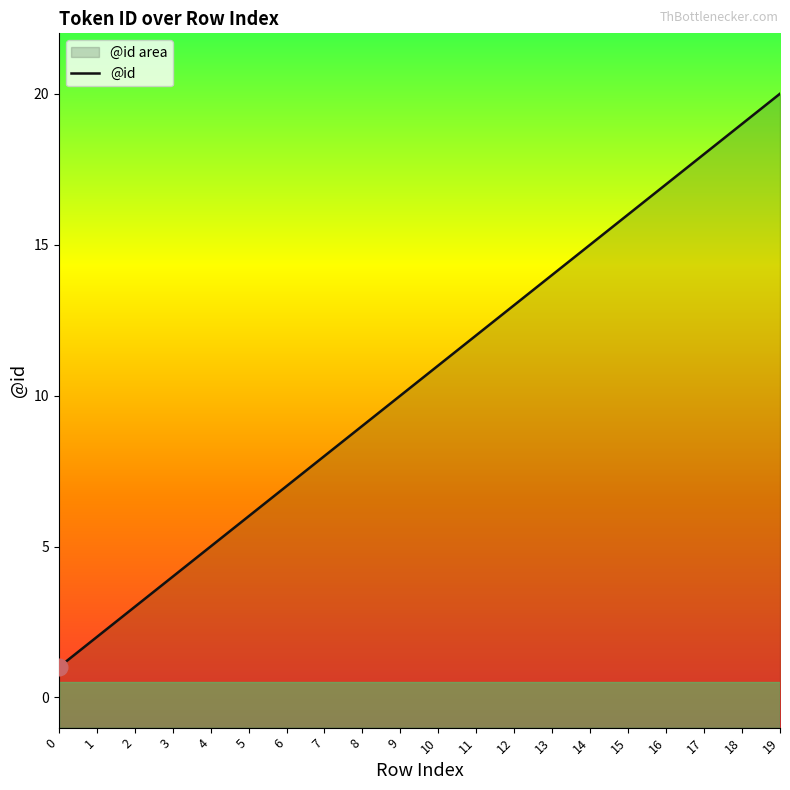

What is the difference between the values at 8 and 13?

5